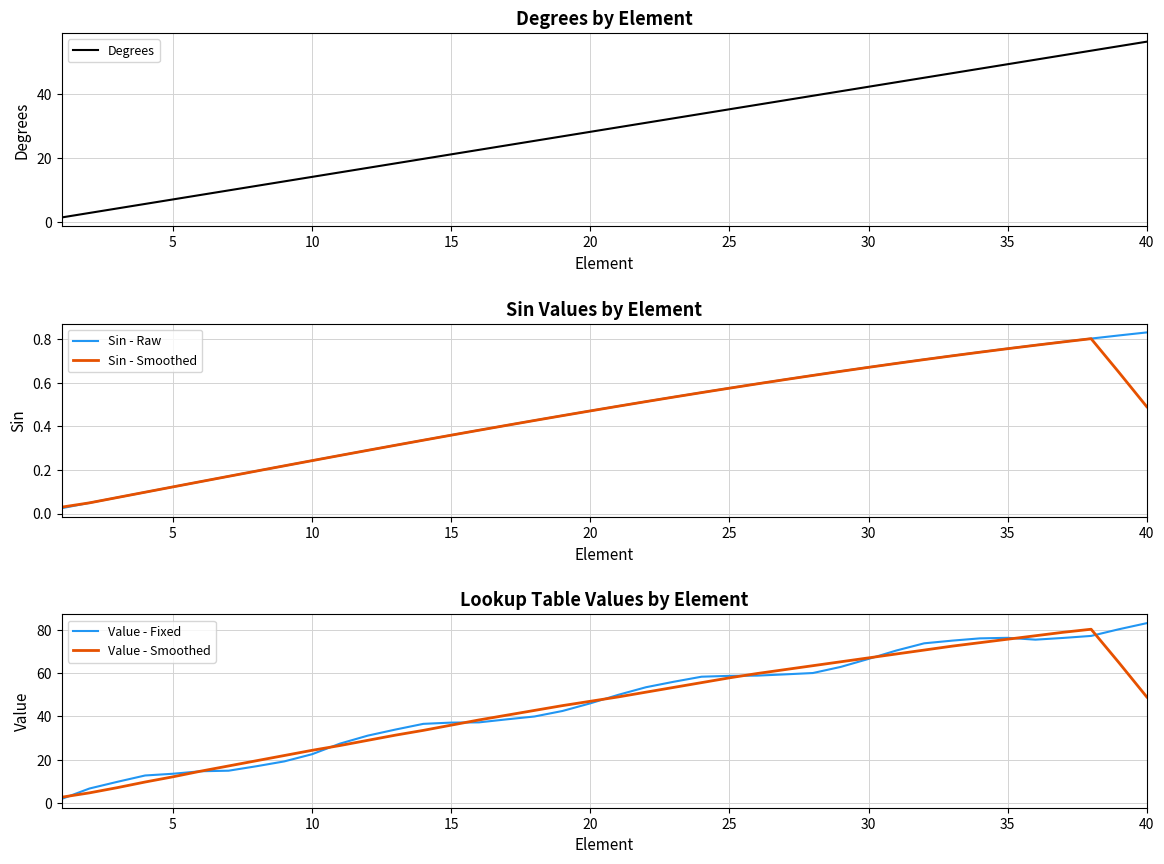

What is the highest value of the Value - Smoothed series?

80.2